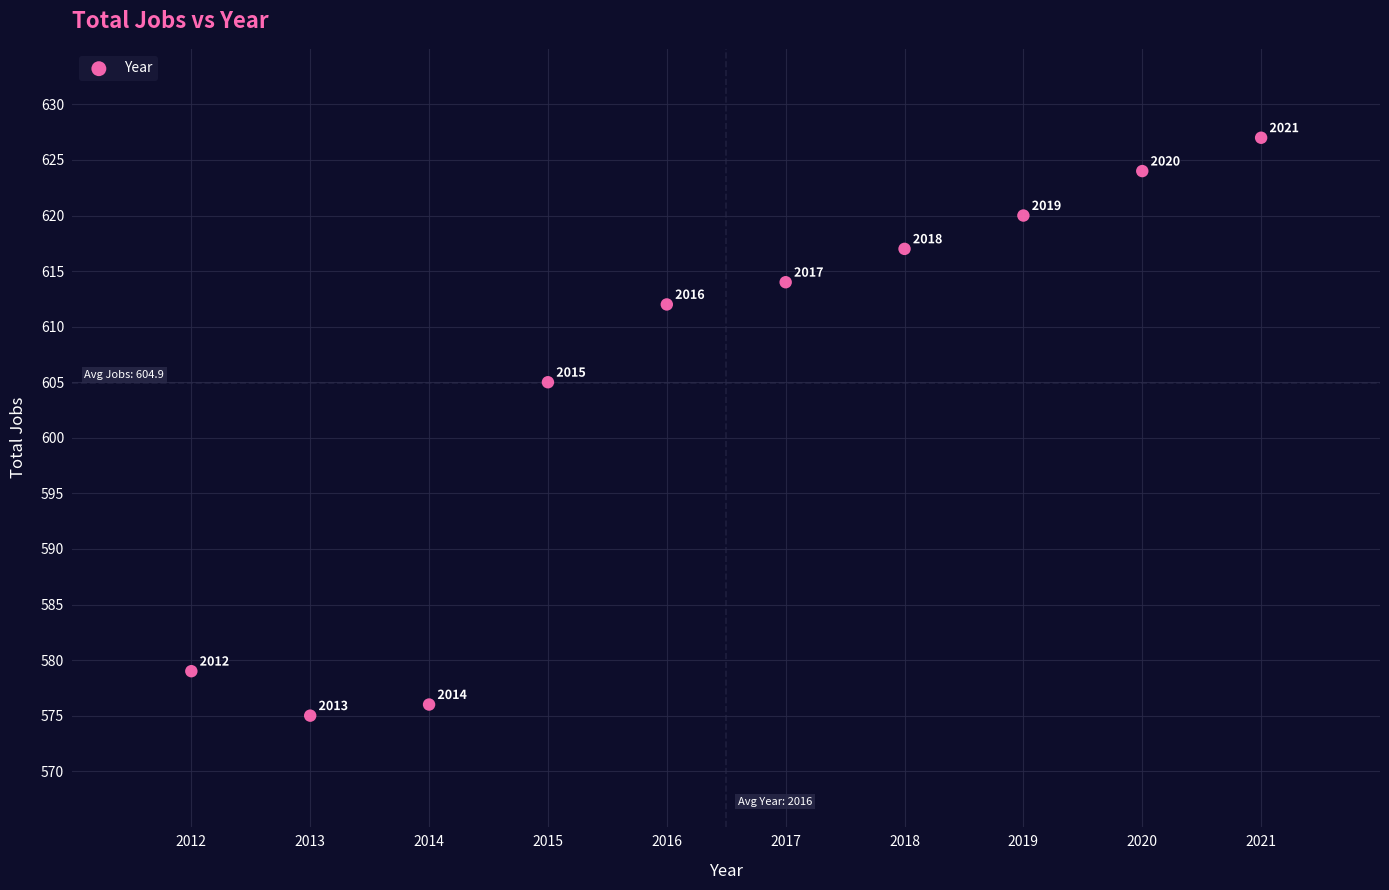

What Y value in the scatter plot is closest to 601?

605